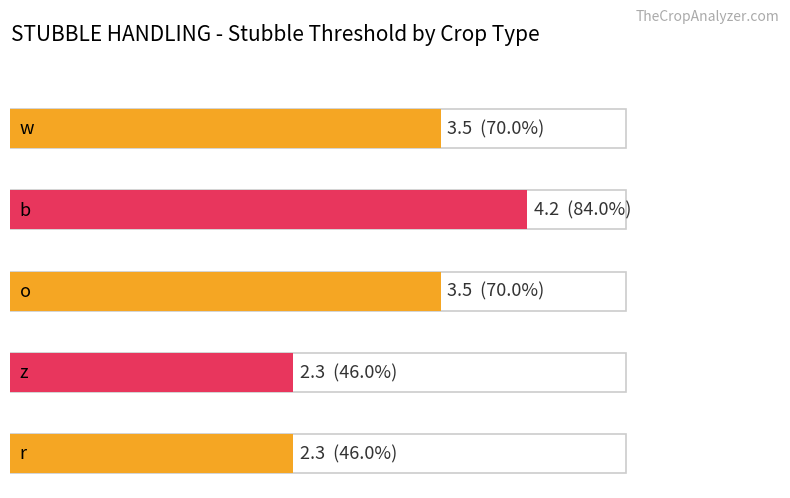

How many bars are there in total?

5